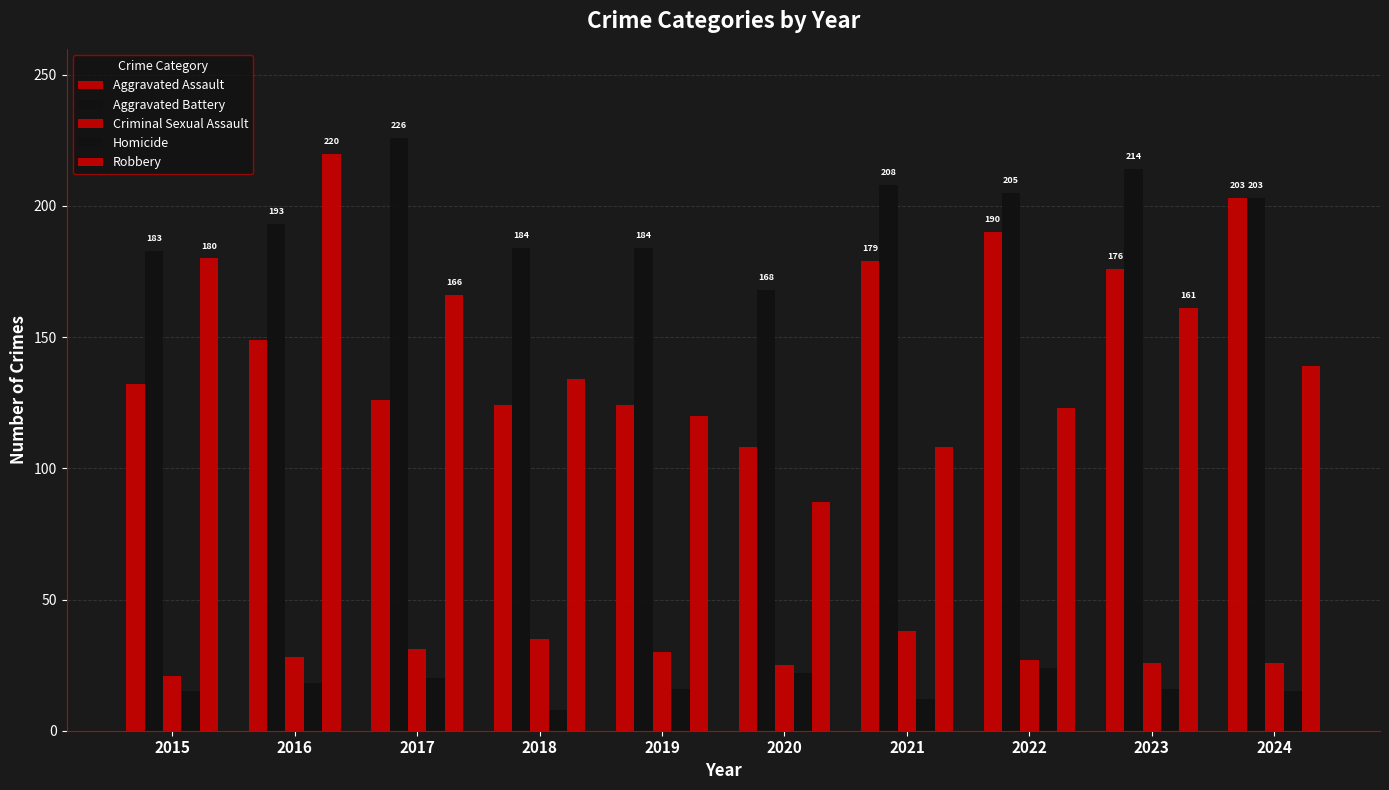

Does the chart contain any negative values?

No